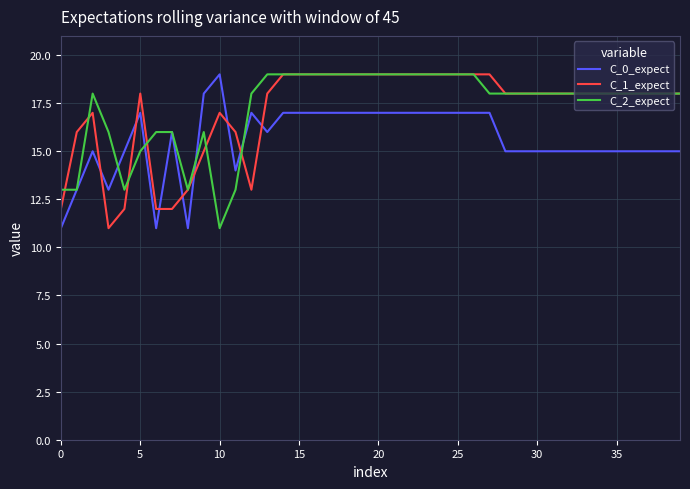

Which series ends up on top after the final intersection of C_1_expect and C_0_expect?

C_1_expect